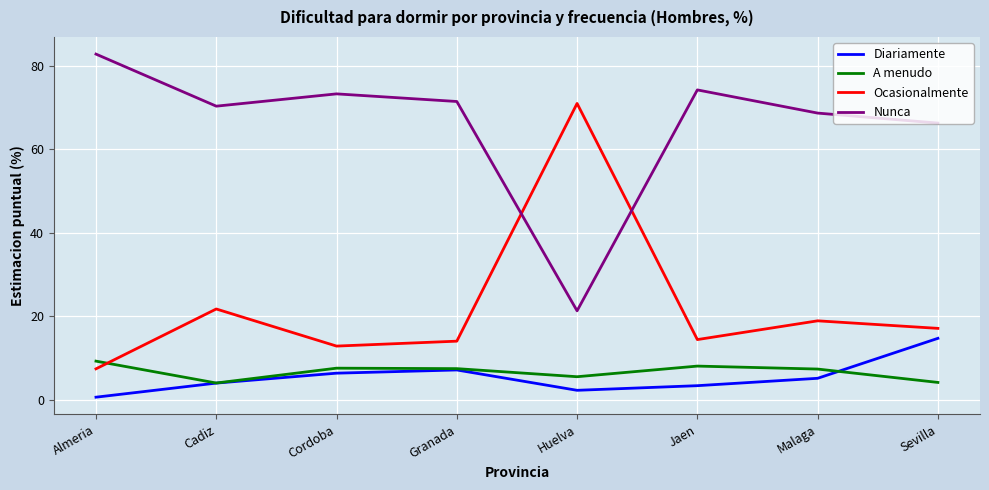

Where does the Ocasionalmente series first go above 17?

Cadiz